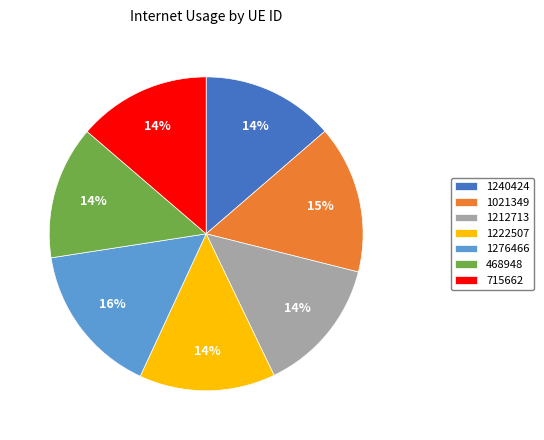

To the nearest percent, what portion does 1240424 represent?

14%